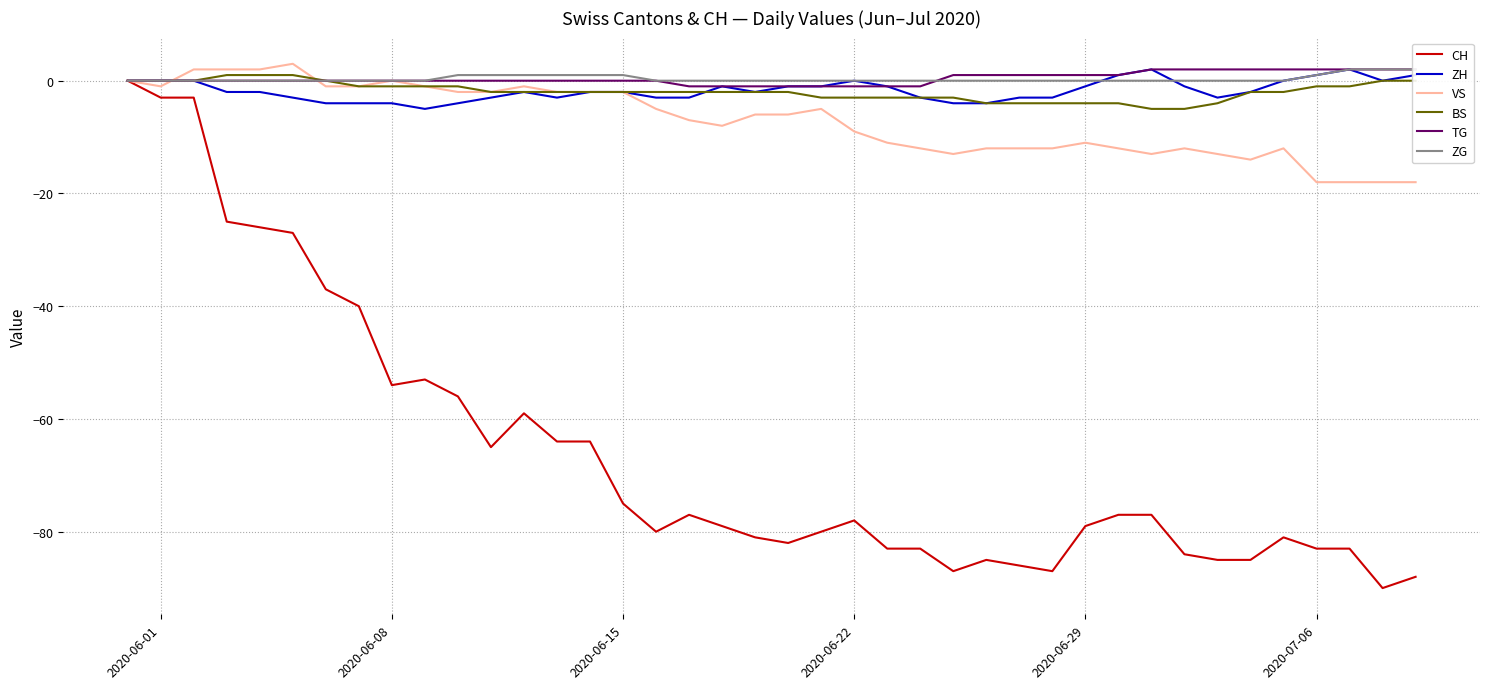

Does the chart have visible grid lines?

Yes